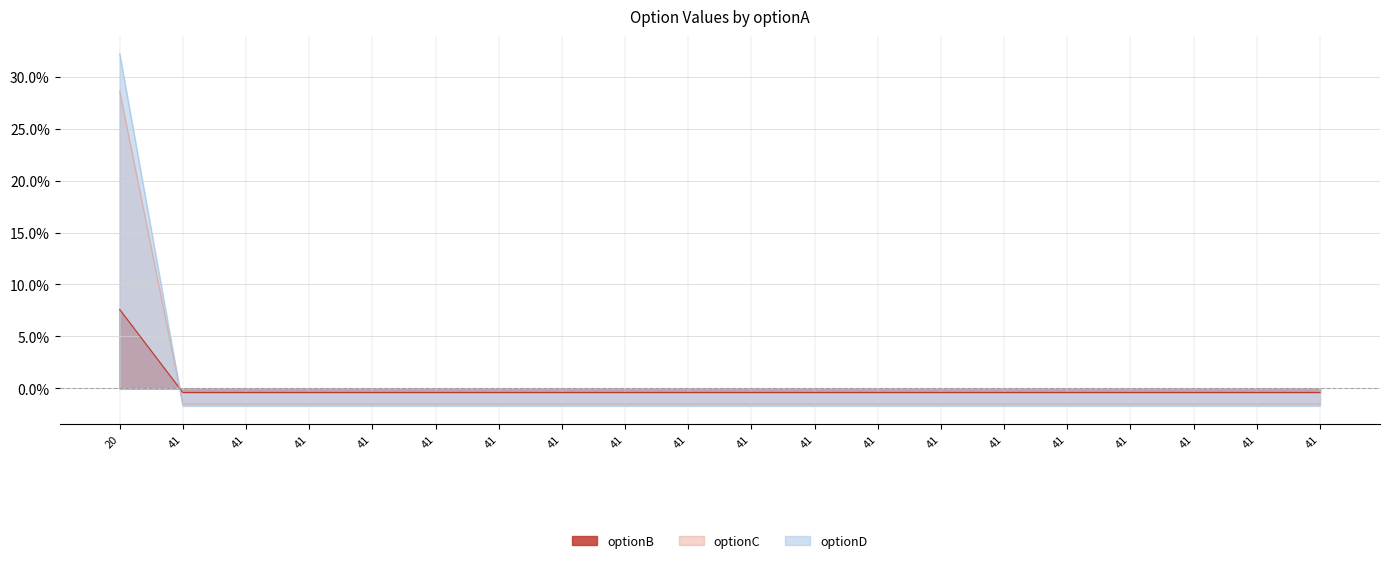

Rank the categories by optionC value from lowest to highest.

41, 41, 41, 41, 41, 41, 41, 41, 41, 41, 41, 41, 41, 41, 41, 41, 41, 41, 41, 20